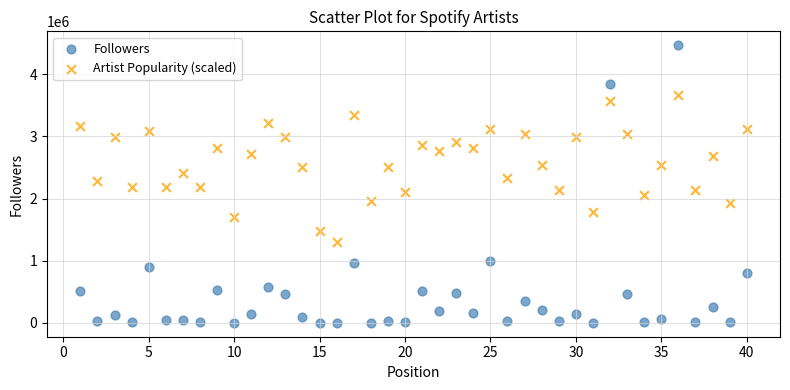

What is the X range (max minus min) for the scatter plot?

39.0